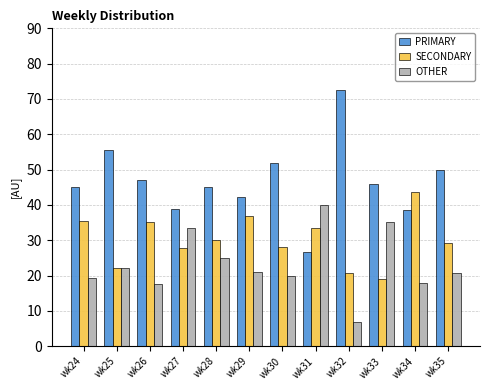

The value of OTHER at wk32 is 10.5. True or false?

False